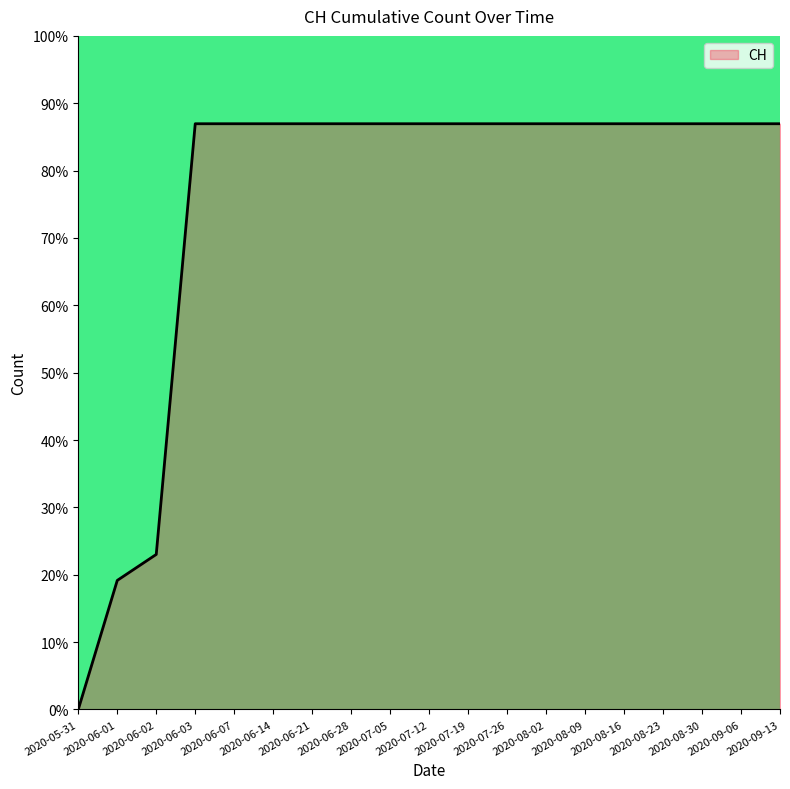

The value at 2020-06-07 is 18.1. True or false?

False